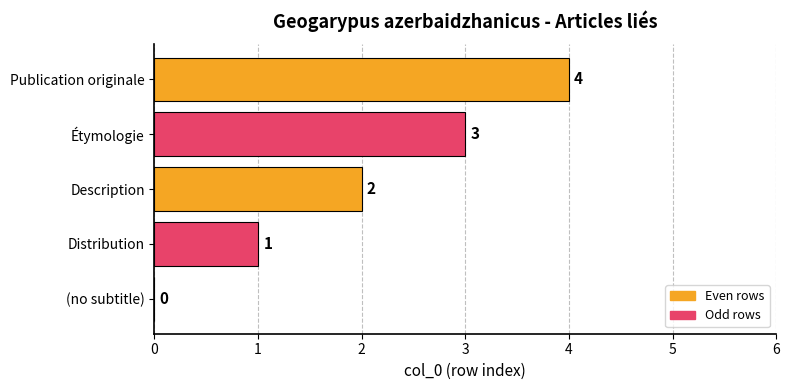

What is the sum of all values?

10